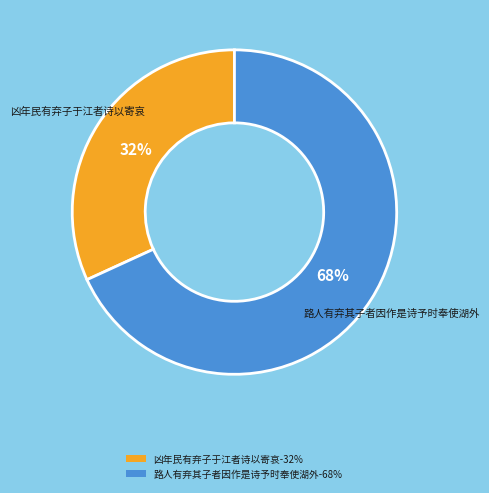

Does any single category account for the majority?

Yes